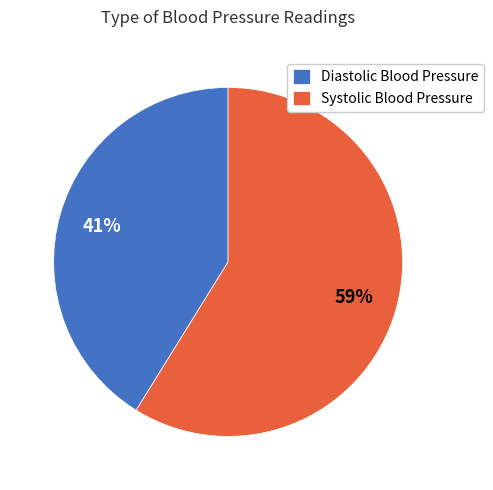

Which has a higher value, Systolic Blood Pressure or Diastolic Blood Pressure?

Systolic Blood Pressure